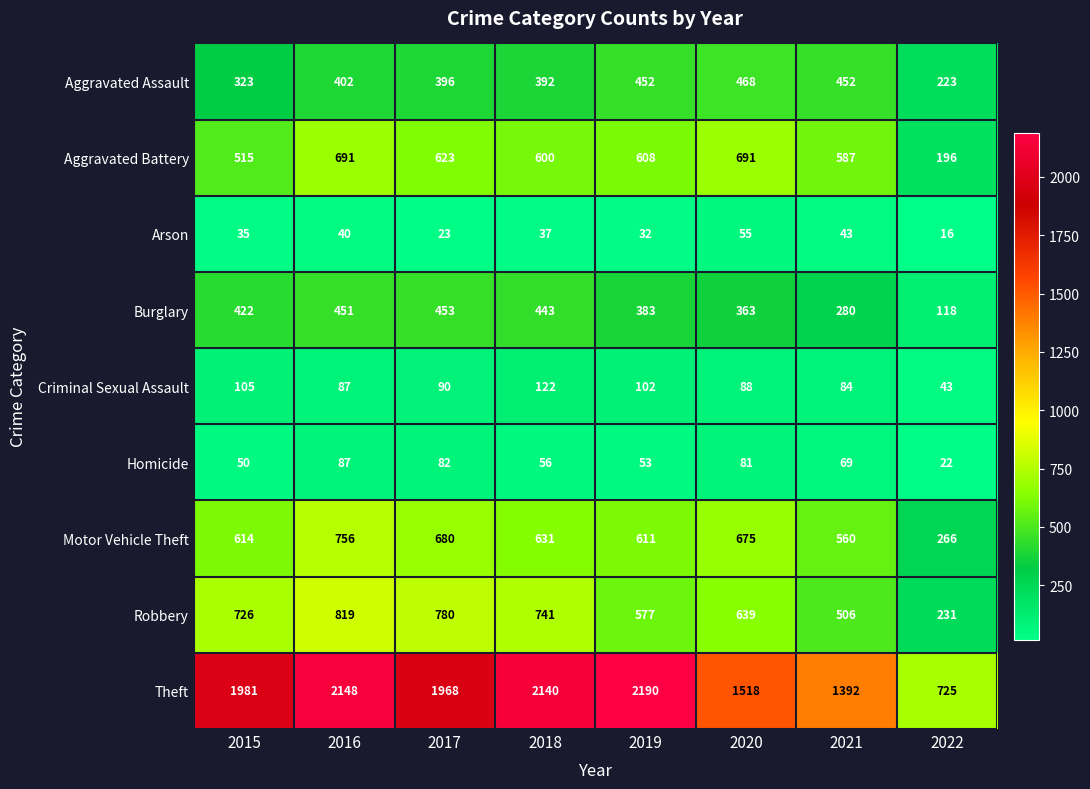

How many distinct data groups are displayed?

9